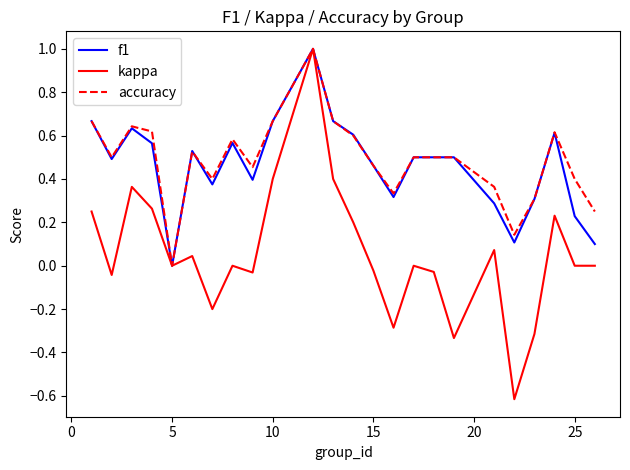

What is the highest value of the kappa series?

1.0